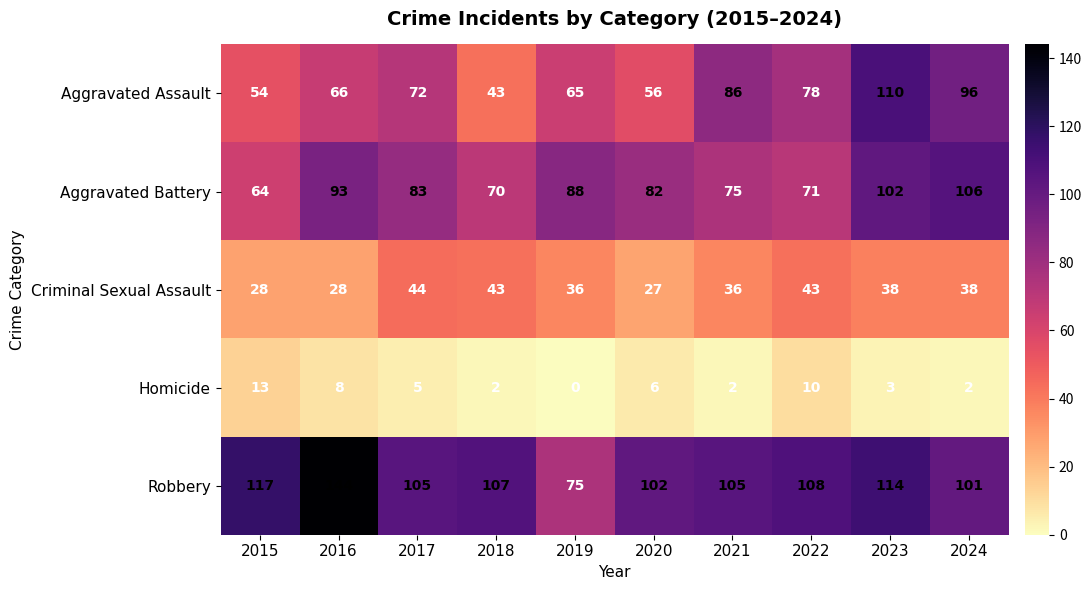

What is the sum of the Aggravated Assault values at 2021 and 2018?

129